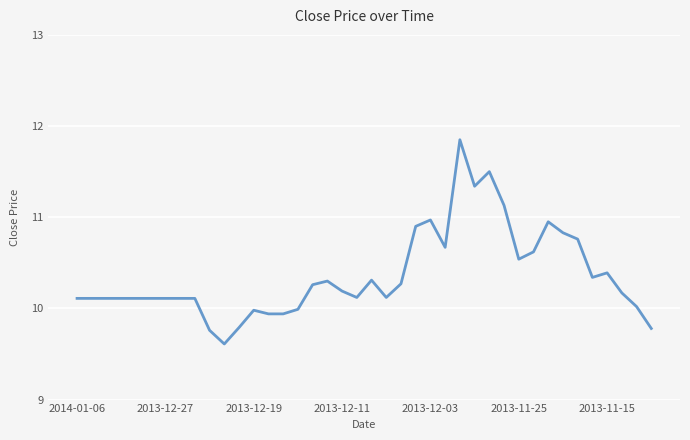

What is the sum of all values?

414.3